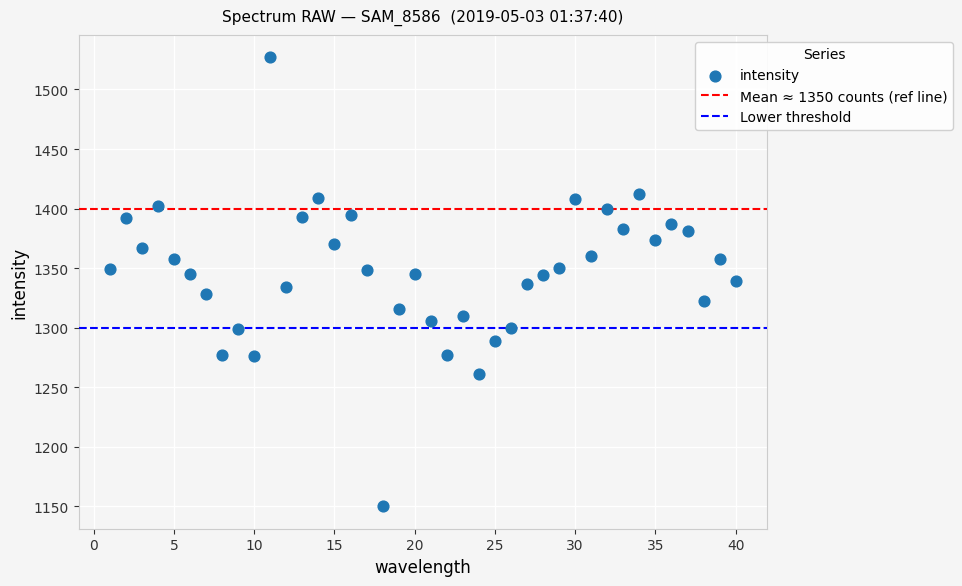

What is the range of Y values (max minus min)?

377